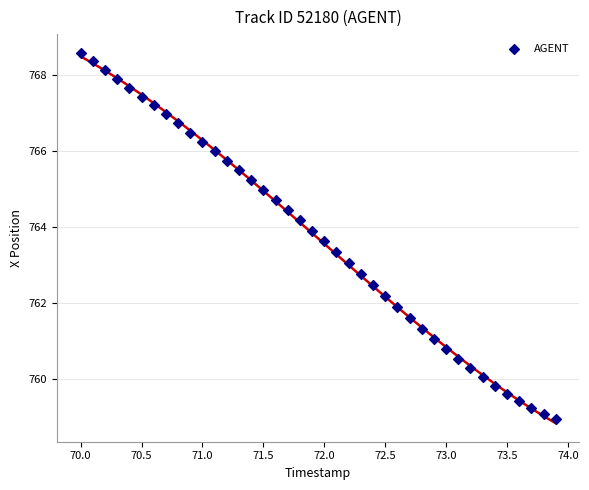

What is the range of X values (max minus min)?

3.9